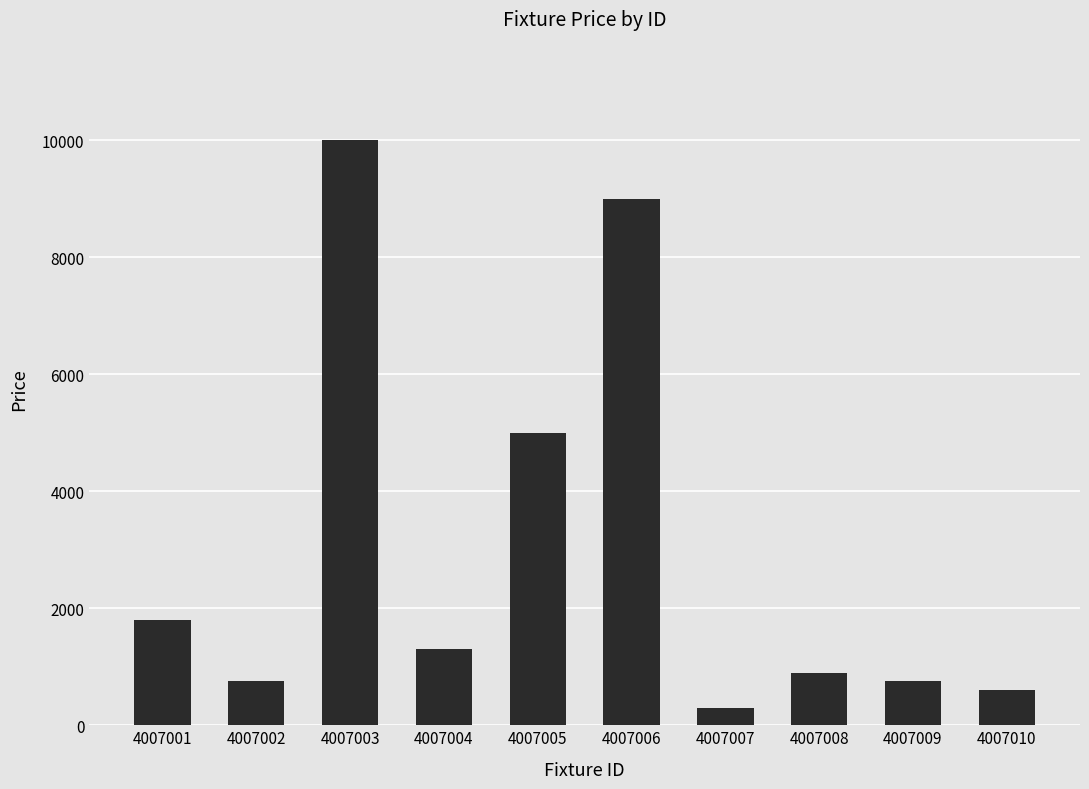

What is the greatest value displayed?

10000